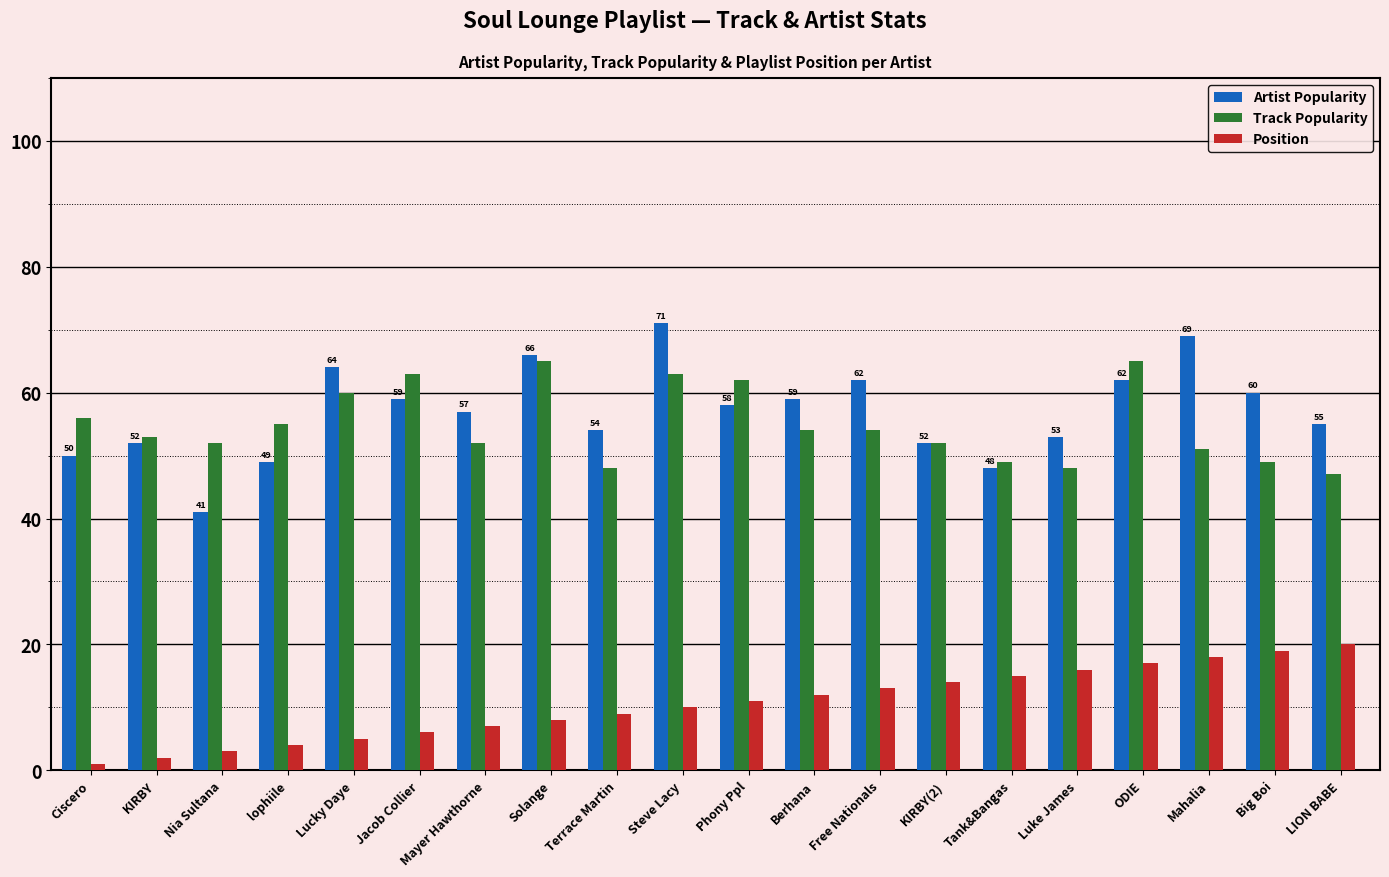

Which category has the lowest value in the Artist Popularity series?

Nia Sultana